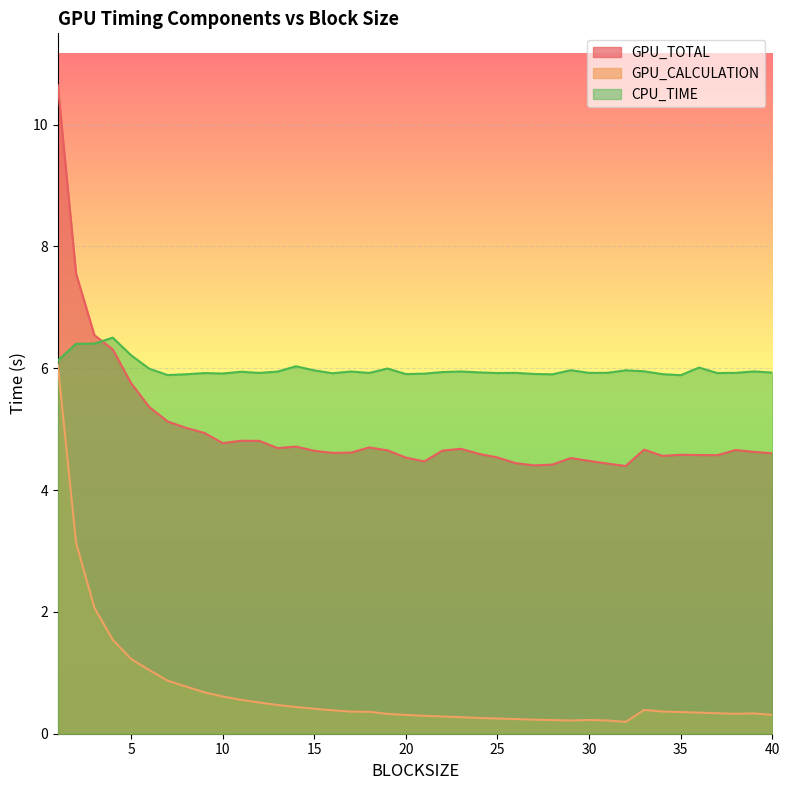

Rank the series by their maximum value, from lowest to highest.

GPU_CALCULATION, CPU_TIME, GPU_TOTAL